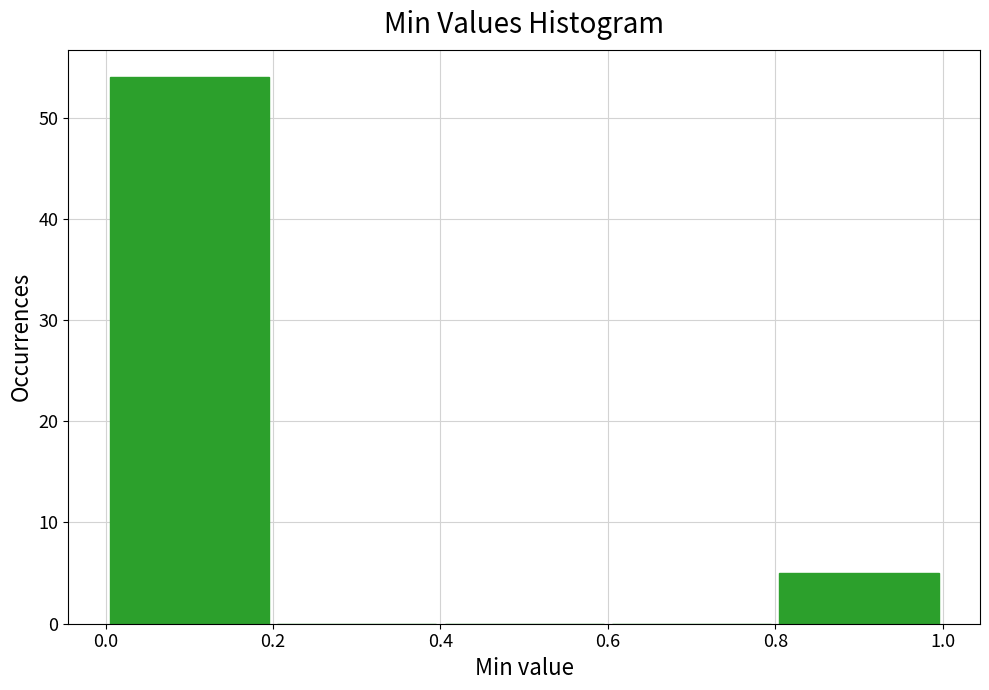

Reading left to right, transcribe this chart: for each bar, give the range it covers on the x-axis and its height. The values are not printed on the chart, so give them approximately, as read against the axis.

0.0 to 0.2: 54
0.2 to 0.4: 0
0.4 to 0.6: 0
0.6 to 0.8: 0
0.8 to 1.0: 5